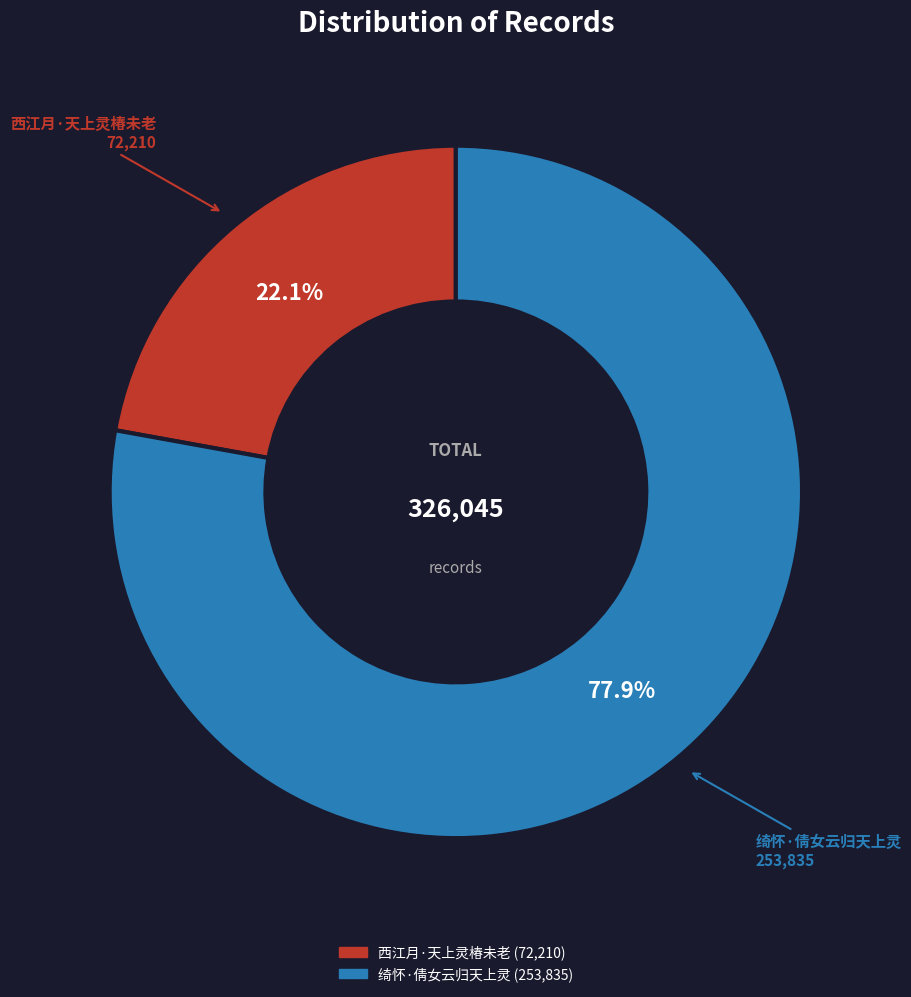

The 西江月·天上灵椿未老 slice represents 22% of the pie. True or false?

True